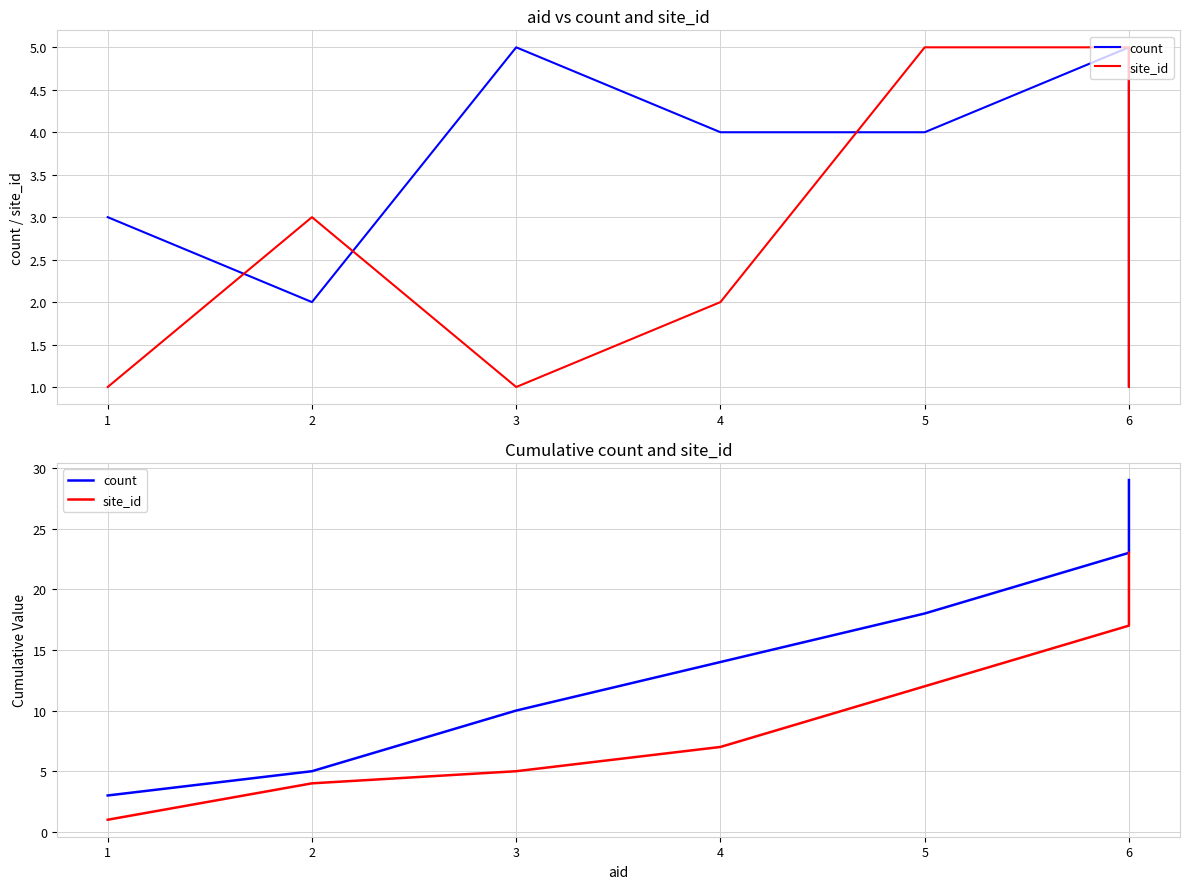

Which series has the widest spread of values?

count